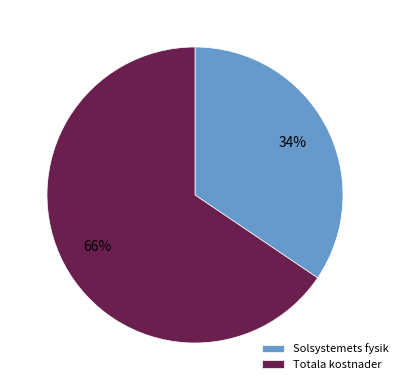

To the nearest percent, what percentage of the pie is Totala kostnader?

66%